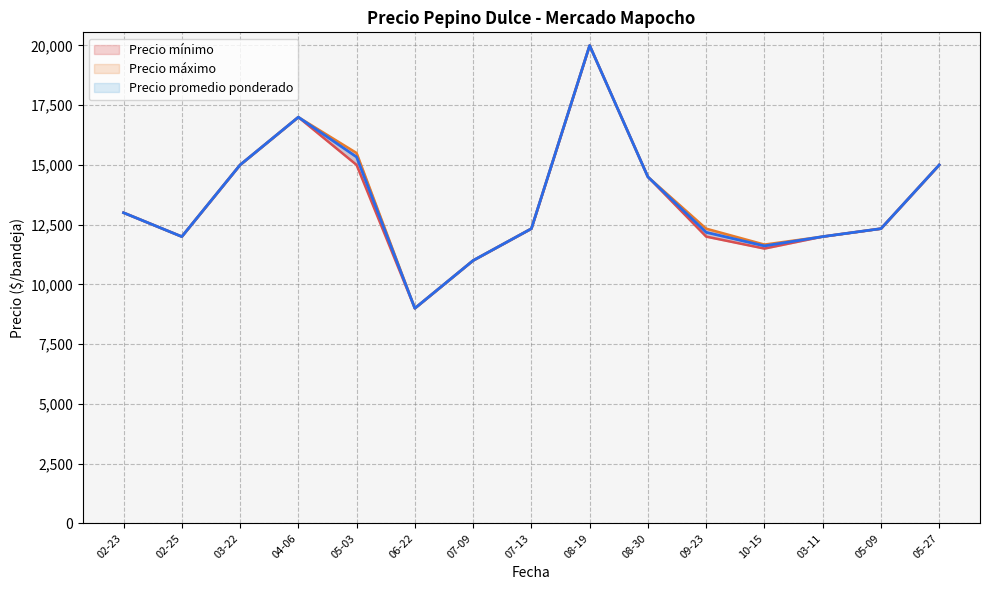

True or false: Precio promedio ponderado and Precio mínimo intersect in this chart.

False